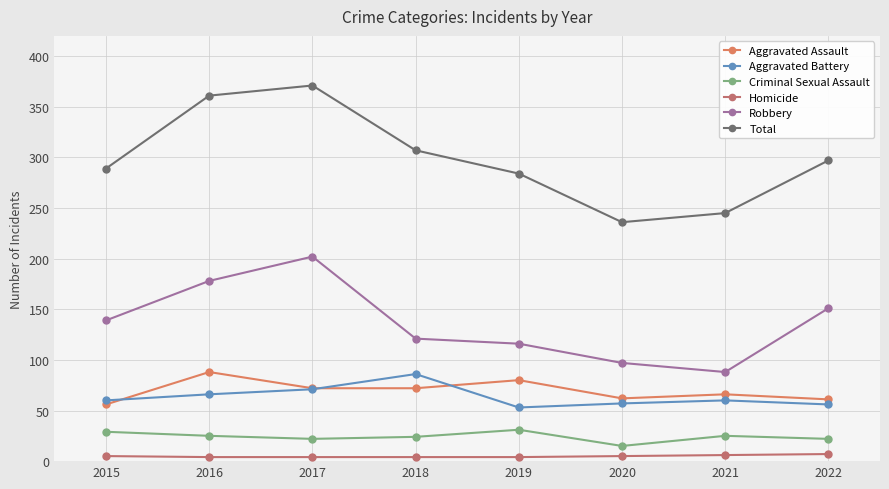

Reading left to right, list all the values displayed in this chart.

Aggravated Assault: 2015=56	2016=88	2017=72	2018=72	2019=80	2020=62	2021=66	2022=61
Aggravated Battery: 2015=60	2016=66	2017=71	2018=86	2019=53	2020=57	2021=60	2022=56
Criminal Sexual Assault: 2015=29	2016=25	2017=22	2018=24	2019=31	2020=15	2021=25	2022=22
Homicide: 2015=5	2016=4	2017=4	2018=4	2019=4	2020=5	2021=6	2022=7
Robbery: 2015=139	2016=178	2017=202	2018=121	2019=116	2020=97	2021=88	2022=151
Total: 2015=289	2016=361	2017=371	2018=307	2019=284	2020=236	2021=245	2022=297